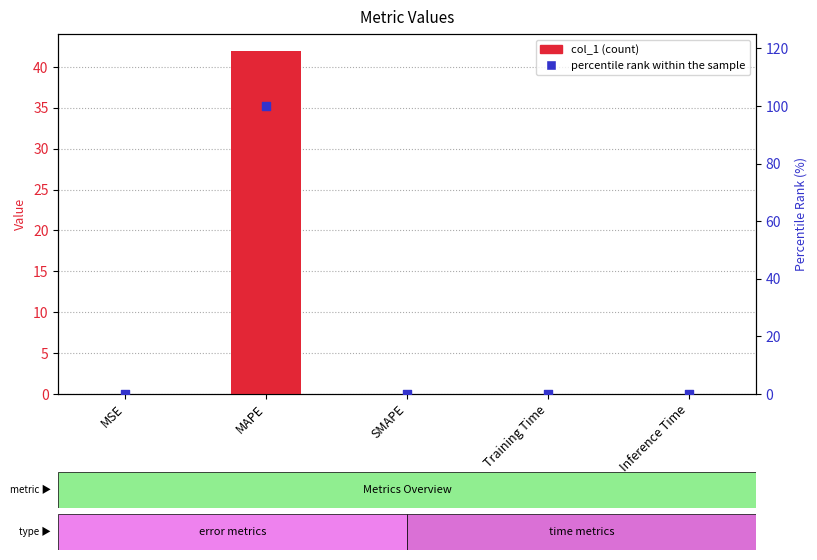

Which series has the widest spread of Y values?

percentile rank within the sample